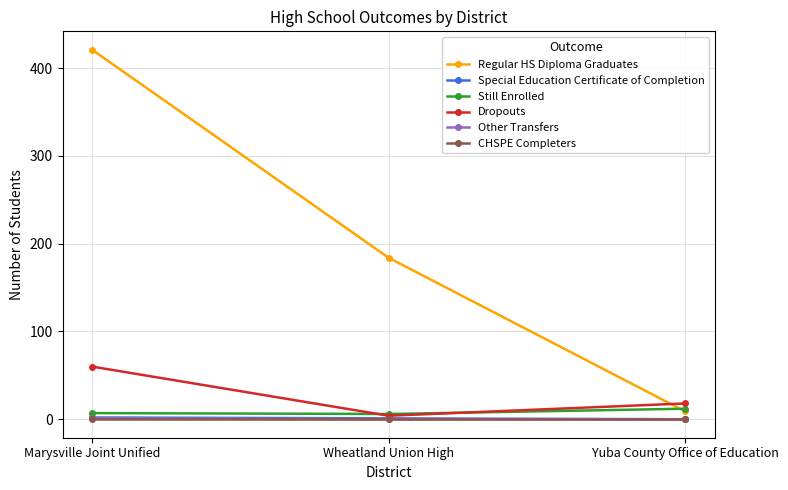

What is the label of the 3rd point from the right?

Marysville Joint Unified